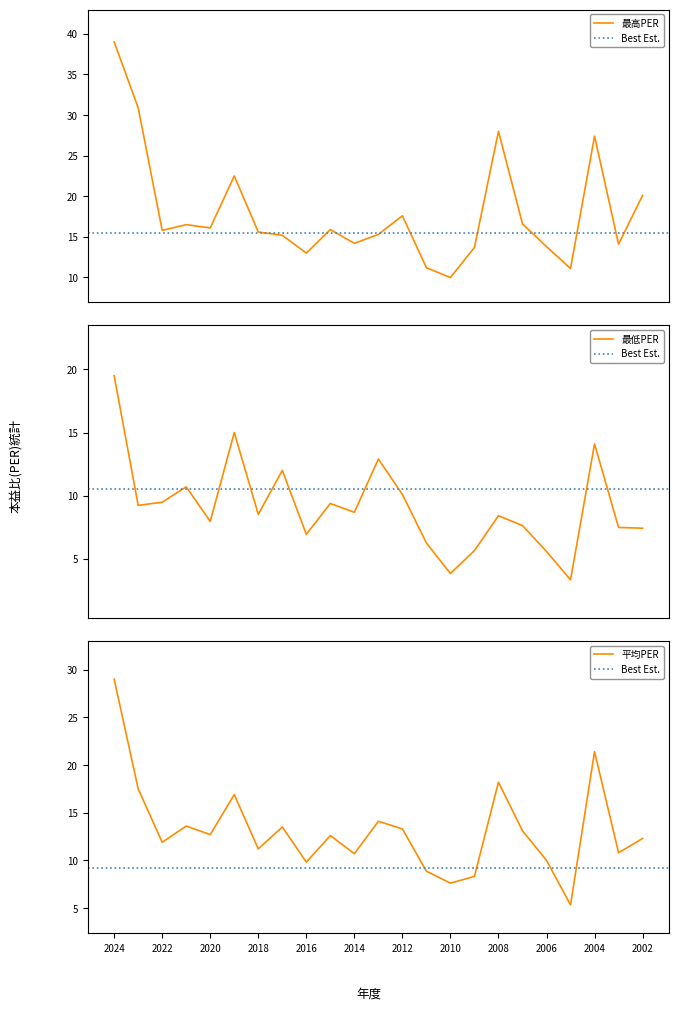

What is the spread (max minus min) of values at 2005?

7.8